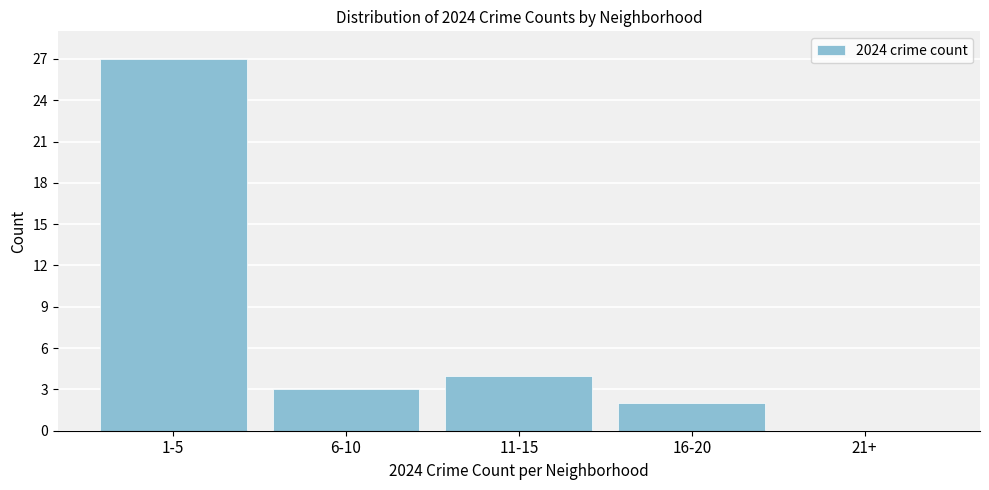

Reading left to right, list all the values displayed in this chart.

1-5=27	6-10=3	11-15=4	16-20=2	21+=0